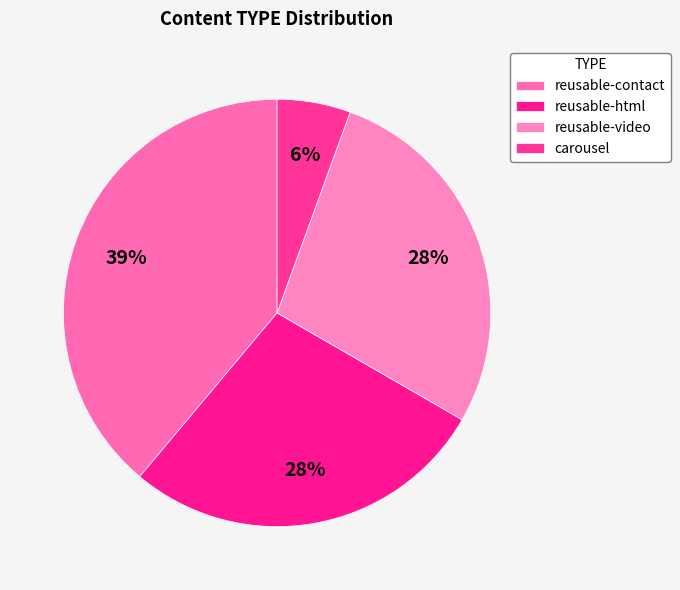

Is it true that reusable-contact is 31% of the pie?

False